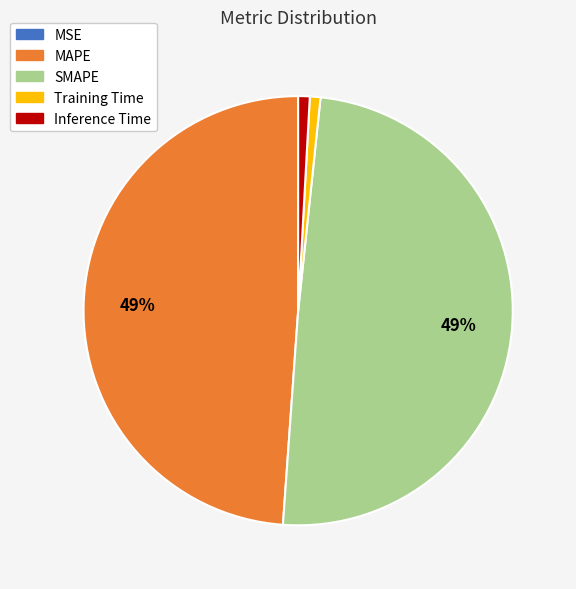

To the nearest percent, what is the combined percentage of Inference Time and Training Time?

2%